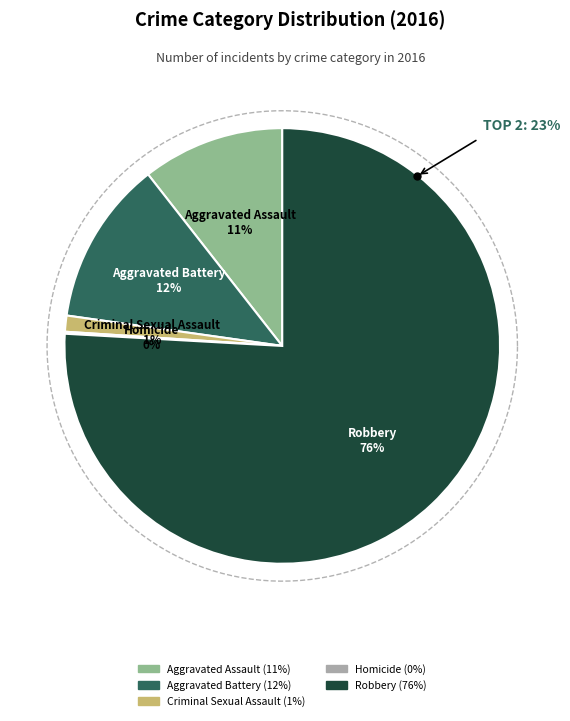

What percentage is the Robbery slice, to the nearest percent?

76%